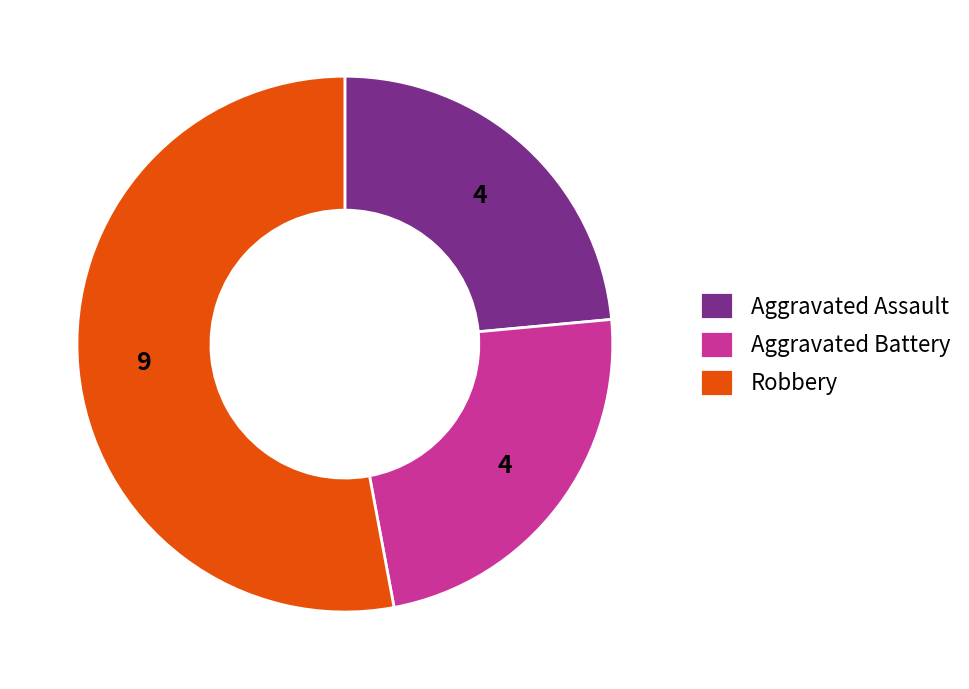

Approximately how many times larger is the value at Robbery compared to Aggravated Assault?

2.2